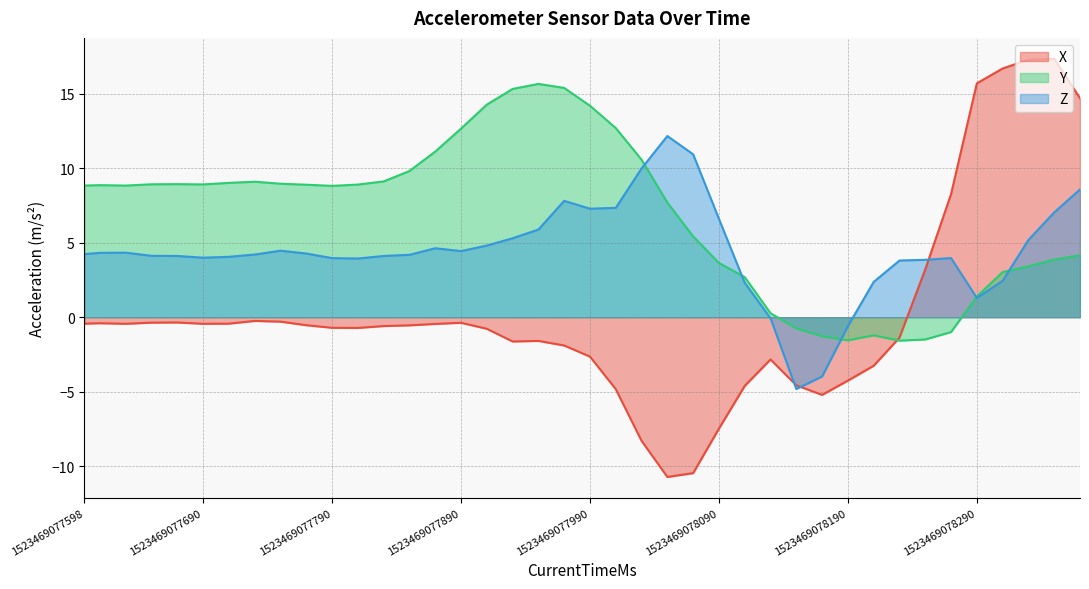

Reading left to right, extract all data points from this chart.

X: 1523469077598=-0.4	1523469077610=-0.4	1523469077630=-0.4	1523469077650=-0.4	1523469077670=-0.4	1523469077690=-0.4	1523469077710=-0.4	1523469077730=-0.2	1523469077750=-0.3	1523469077770=-0.5	1523469077790=-0.7	1523469077810=-0.7	1523469077830=-0.6	1523469077850=-0.5	1523469077870=-0.5	1523469077890=-0.4	1523469077910=-0.8	1523469077930=-1.6	1523469077950=-1.6	1523469077970=-1.9	1523469077990=-2.6	1523469078010=-4.8	1523469078030=-8.3	1523469078050=-10.7	1523469078070=-10.5	1523469078090=-7.5	1523469078110=-4.6	1523469078130=-2.8	1523469078150=-4.6	1523469078170=-5.2	1523469078190=-4.3	1523469078210=-3.3	1523469078230=-1.4	1523469078250=3.2	1523469078270=8.3	1523469078290=15.7	1523469078310=16.7	1523469078330=17.3	1523469078350=17.3	1523469078370=14.7
Y: 1523469077598=8.8	1523469077610=8.9	1523469077630=8.8	1523469077650=8.9	1523469077670=8.9	1523469077690=8.9	1523469077710=9.0	1523469077730=9.1	1523469077750=9.0	1523469077770=8.9	1523469077790=8.8	1523469077810=8.9	1523469077830=9.1	1523469077850=9.8	1523469077870=11.1	1523469077890=12.7	1523469077910=14.3	1523469077930=15.3	1523469077950=15.6	1523469077970=15.4	1523469077990=14.2	1523469078010=12.7	1523469078030=10.6	1523469078050=7.7	1523469078070=5.4	1523469078090=3.6	1523469078110=2.7	1523469078130=0.3	1523469078150=-0.7	1523469078170=-1.3	1523469078190=-1.6	1523469078210=-1.2	1523469078230=-1.6	1523469078250=-1.5	1523469078270=-1.0	1523469078290=1.4	1523469078310=3.0	1523469078330=3.4	1523469078350=3.9	1523469078370=4.2
Z: 1523469077598=4.2	1523469077610=4.3	1523469077630=4.3	1523469077650=4.1	1523469077670=4.1	1523469077690=4.0	1523469077710=4.1	1523469077730=4.2	1523469077750=4.5	1523469077770=4.3	1523469077790=4.0	1523469077810=3.9	1523469077830=4.1	1523469077850=4.2	1523469077870=4.6	1523469077890=4.4	1523469077910=4.8	1523469077930=5.3	1523469077950=5.9	1523469077970=7.8	1523469077990=7.3	1523469078010=7.3	1523469078030=10.0	1523469078050=12.2	1523469078070=10.9	1523469078090=6.6	1523469078110=2.3	1523469078130=-0.1	1523469078150=-4.8	1523469078170=-4.0	1523469078190=-0.6	1523469078210=2.4	1523469078230=3.8	1523469078250=3.8	1523469078270=4.0	1523469078290=1.3	1523469078310=2.4	1523469078330=5.2	1523469078350=7.0	1523469078370=8.6